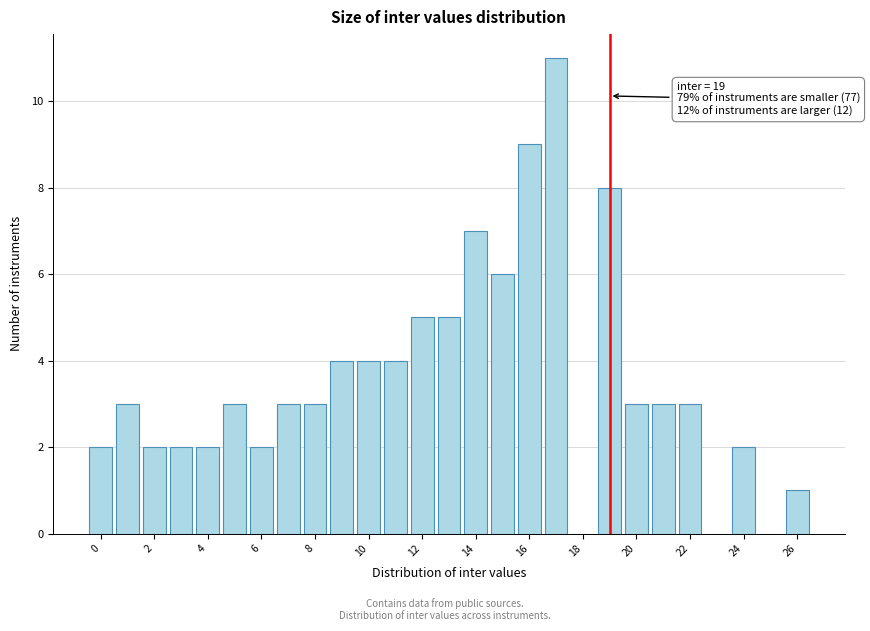

Which range on the x-axis has the tallest bar?

16.5 to 17.5